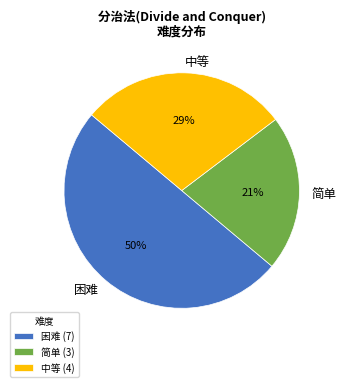

Does 中等 account for over 50% of the chart?

No